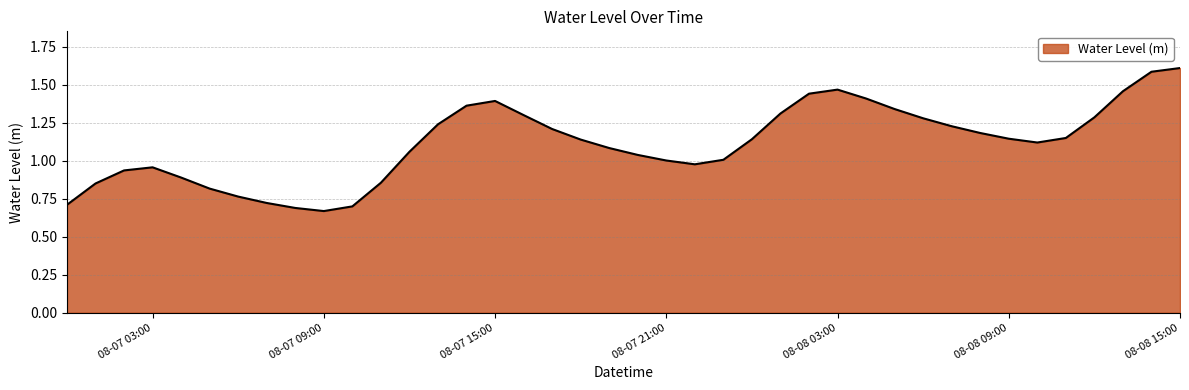

How many lines are shown in the chart?

1